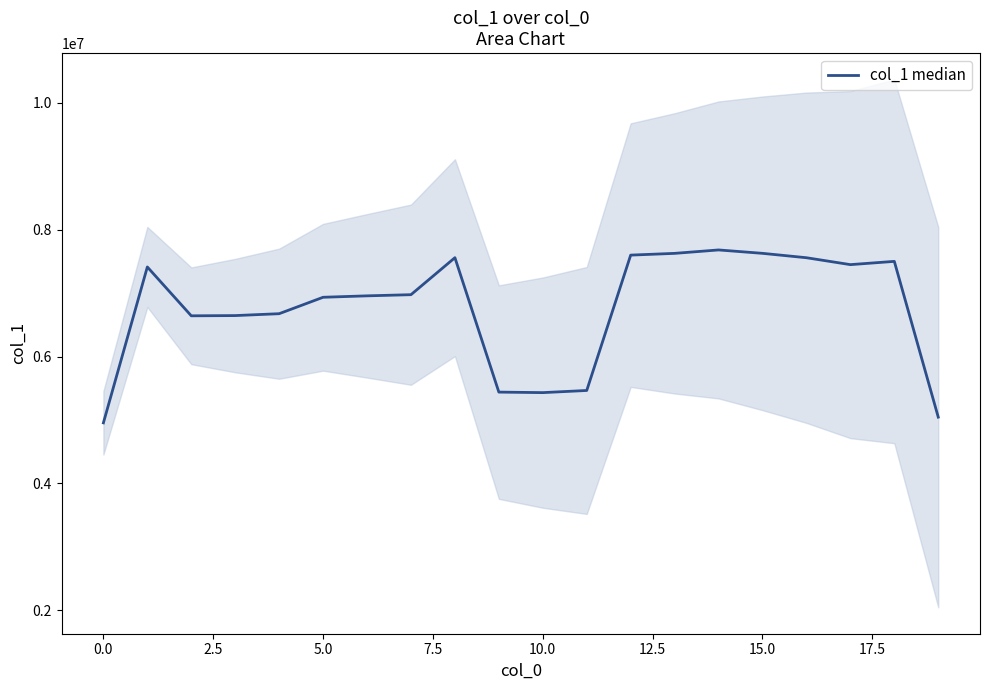

What is the minimum value shown in the chart?

4954426.3